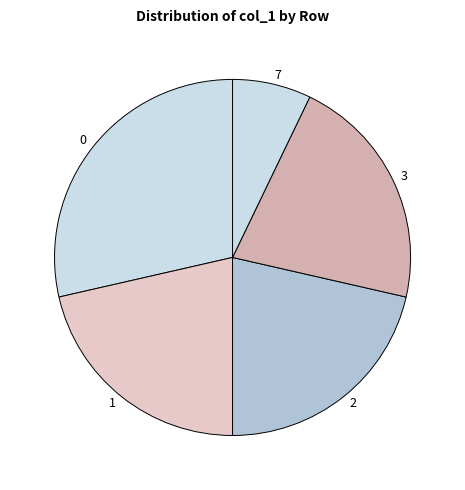

True or false: 1 accounts for 21% of the total.

True